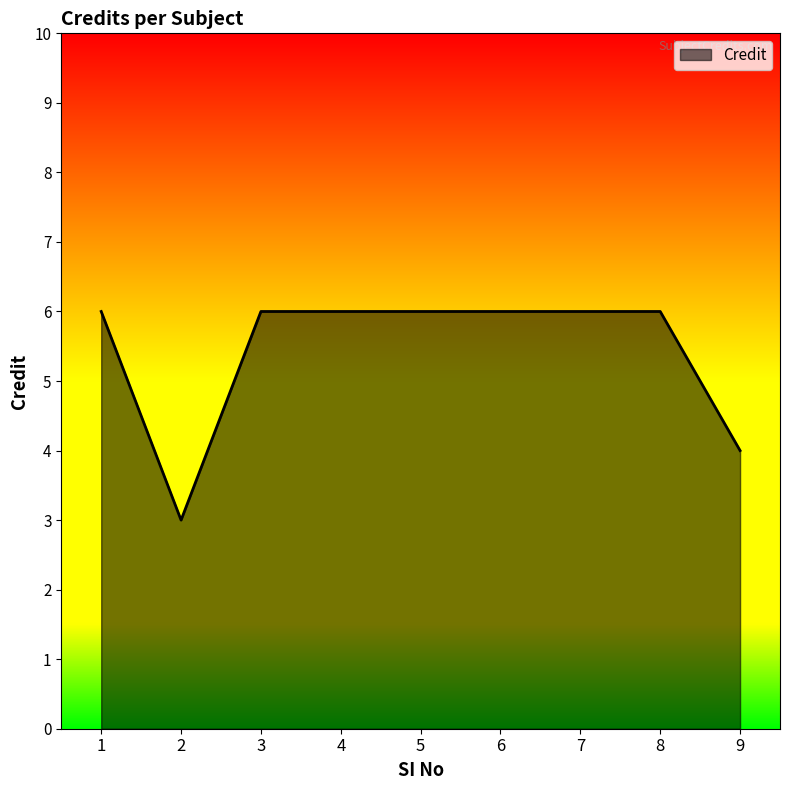

How many categories are shown in the chart?

9